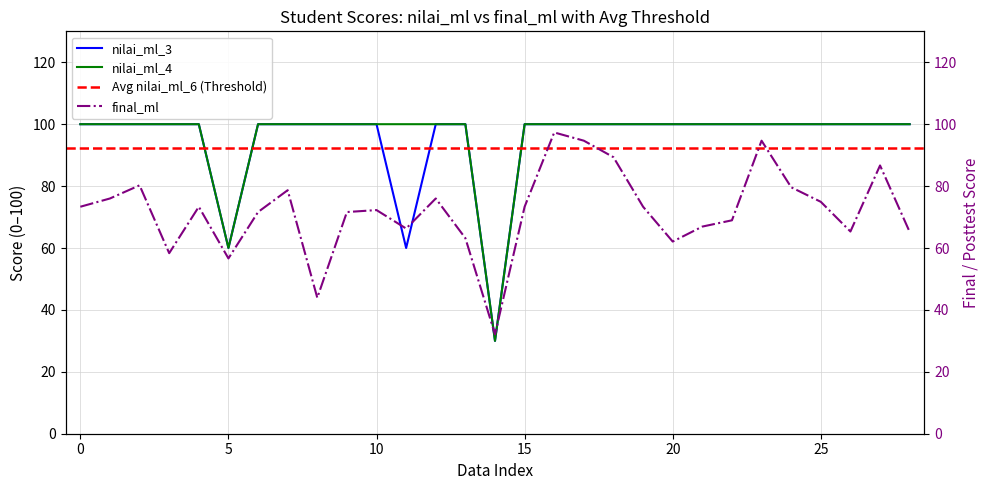

What is the minimum value for nilai_ml_3?

30